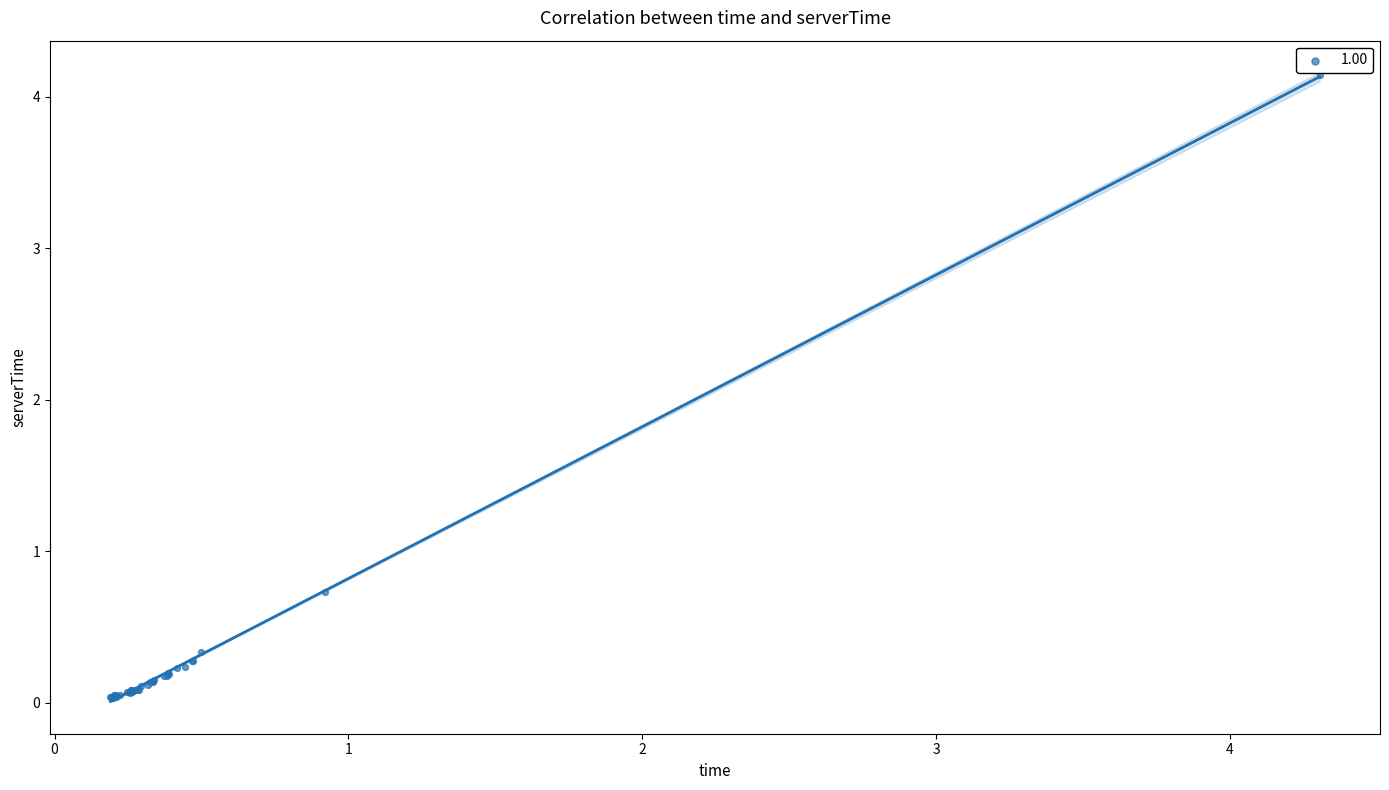

What Y value in the scatter plot is closest to 2?

0.7